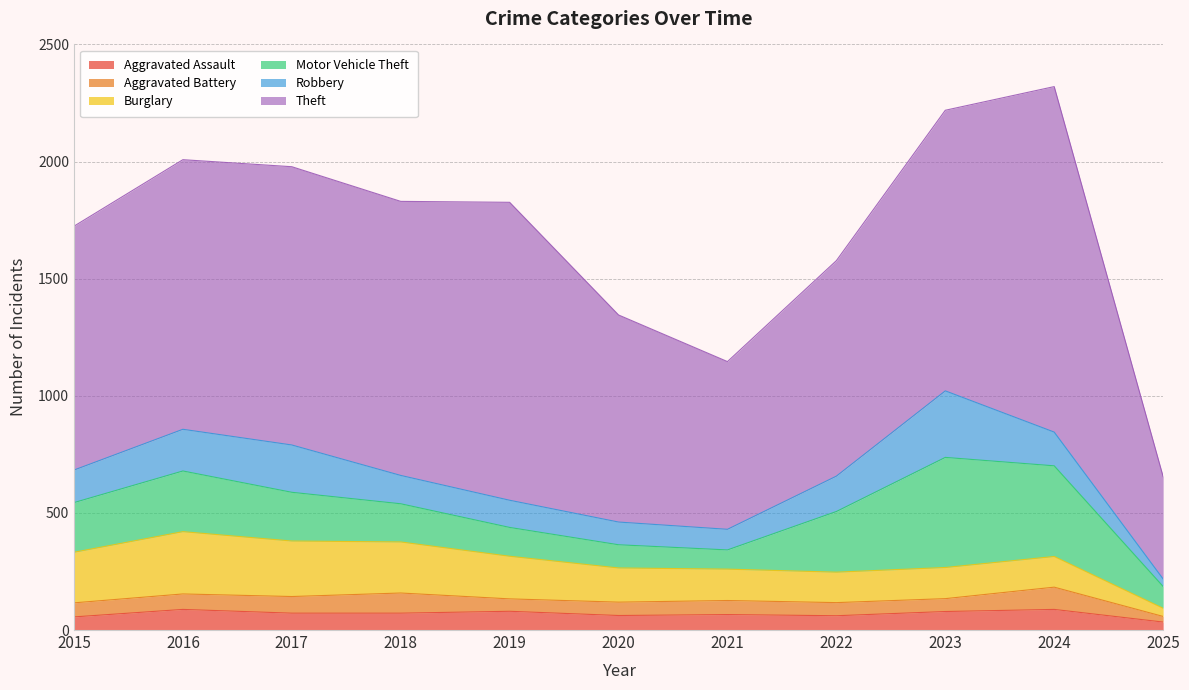

What is the spread (max minus min) of values at 2018?

1098